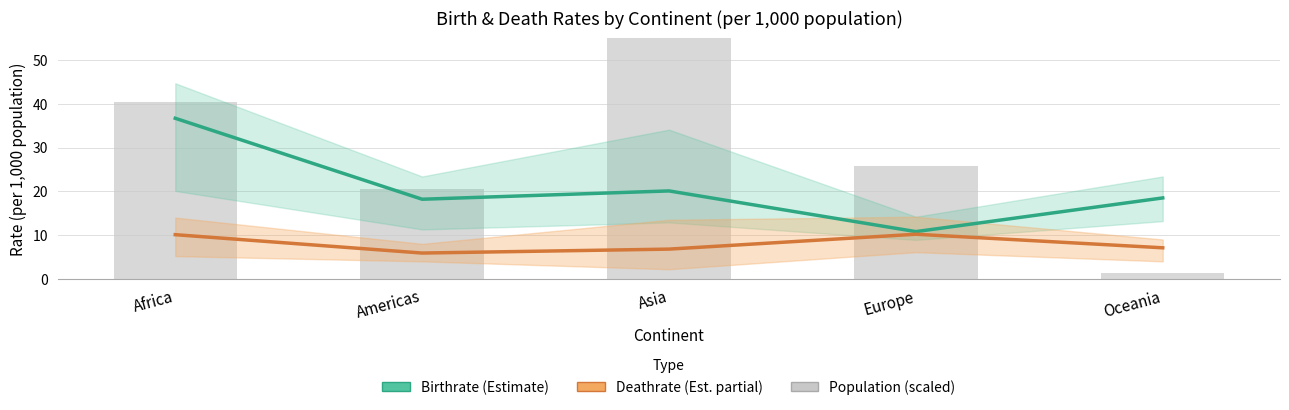

Reading right to left, list all the values displayed in this chart.

Birthrate (Estimate): 18.5	10.8	20.1	18.2	36.7
Deathrate (Est. partial): 7.1	10.2	6.8	5.9	10.1